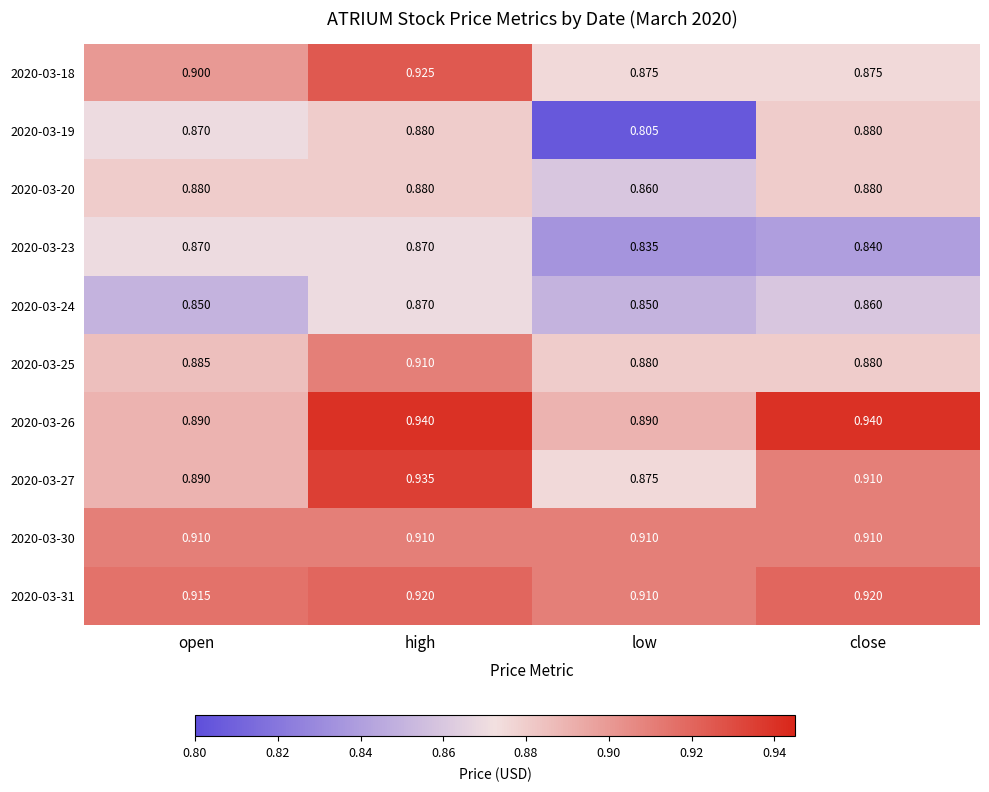

Is the value of 2020-03-30 at close greater than the value of 2020-03-18 at low?

Yes